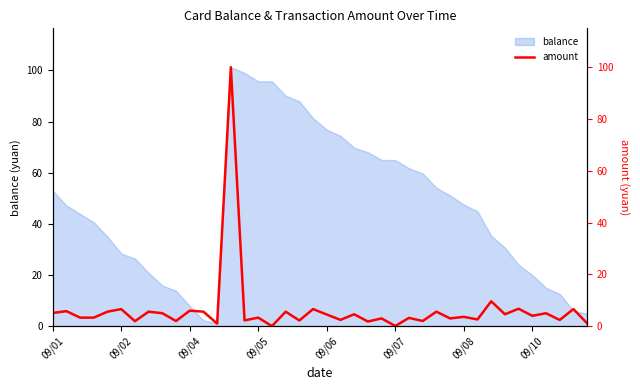

What is the maximum value for balance?

101.3